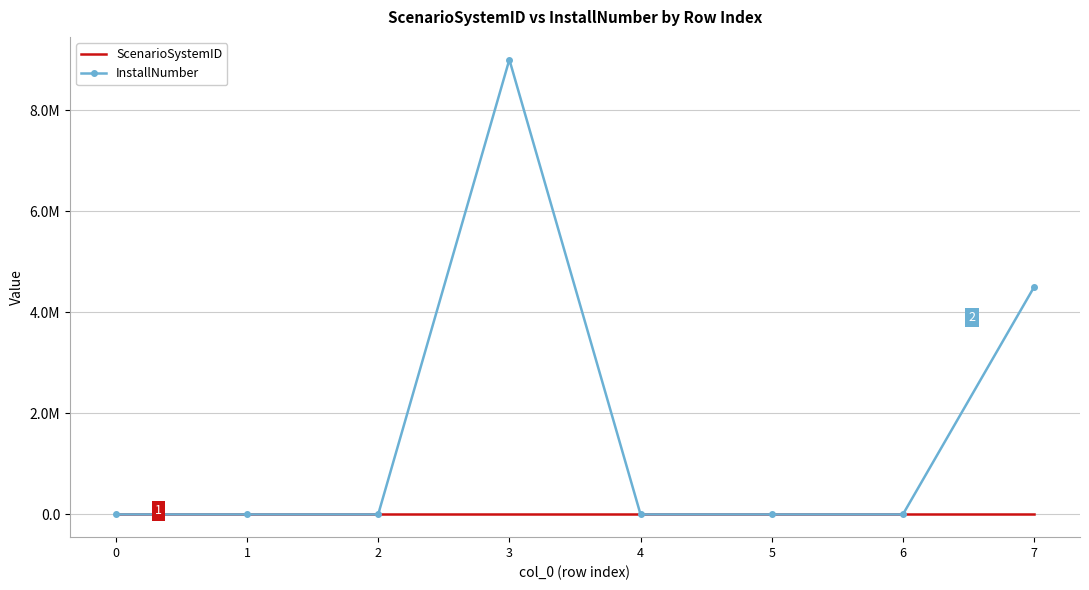

What is the sum of all InstallNumber values?

13500265.5